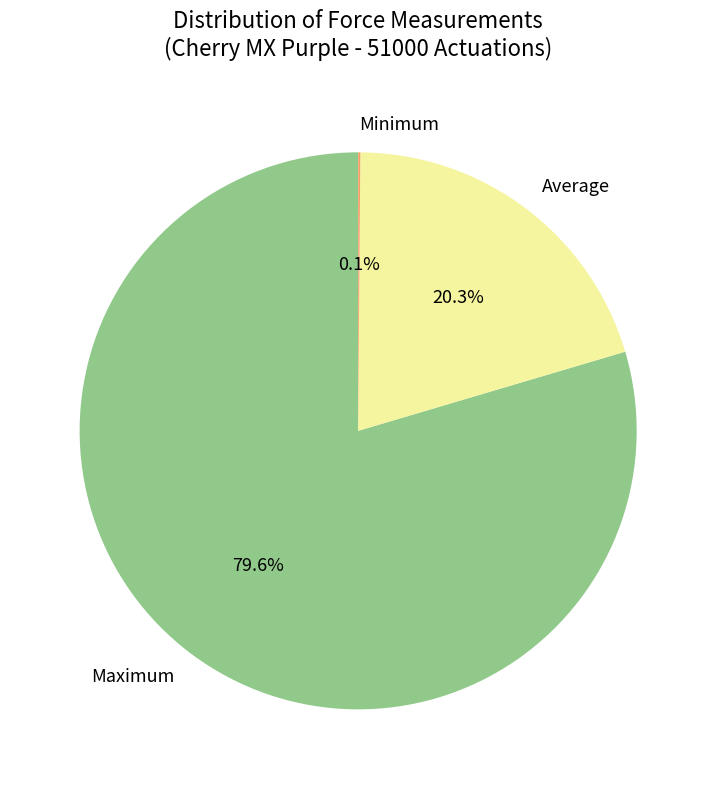

Which has a higher value, Average or Maximum?

Maximum